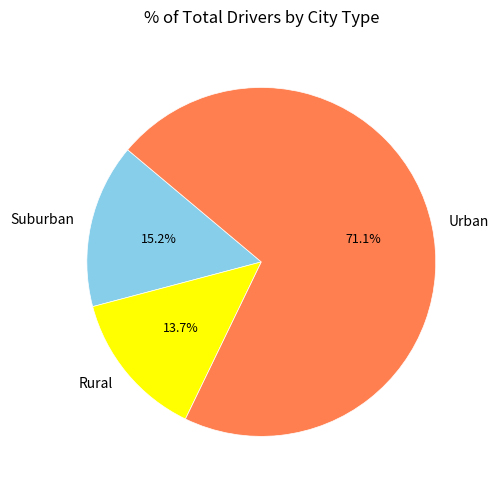

How many slices are in this pie chart?

3